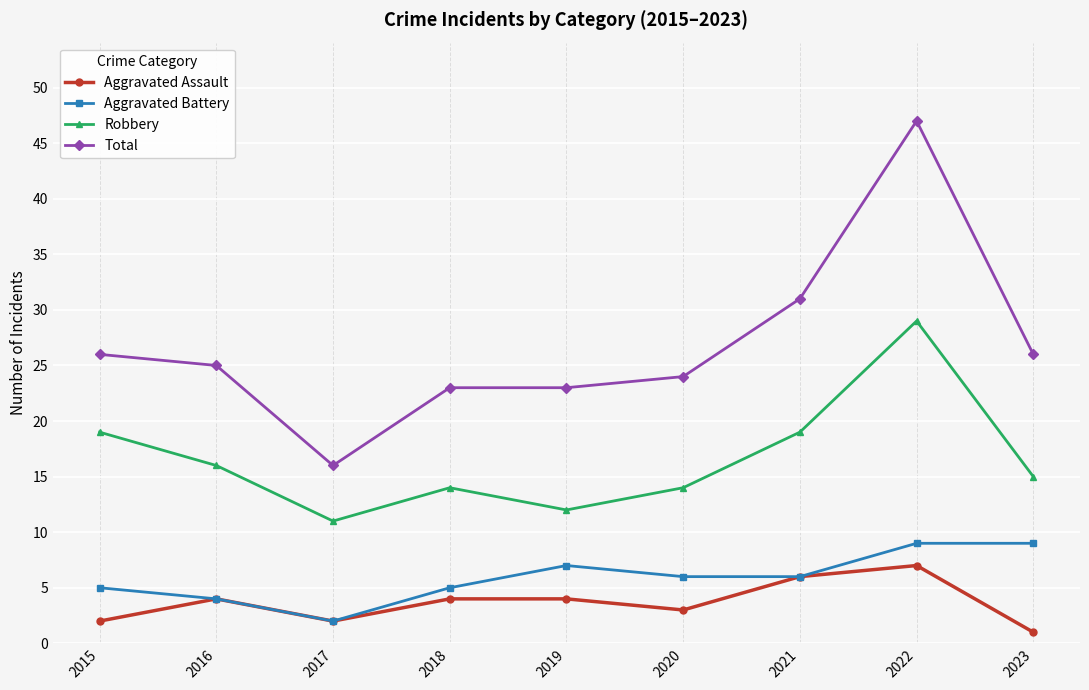

Reading left to right, transcribe all the data shown in this chart.

Aggravated Assault: 2	4	2	4	4	3	6	7	1
Aggravated Battery: 5	4	2	5	7	6	6	9	9
Robbery: 19	16	11	14	12	14	19	29	15
Total: 26	25	16	23	23	24	31	47	26